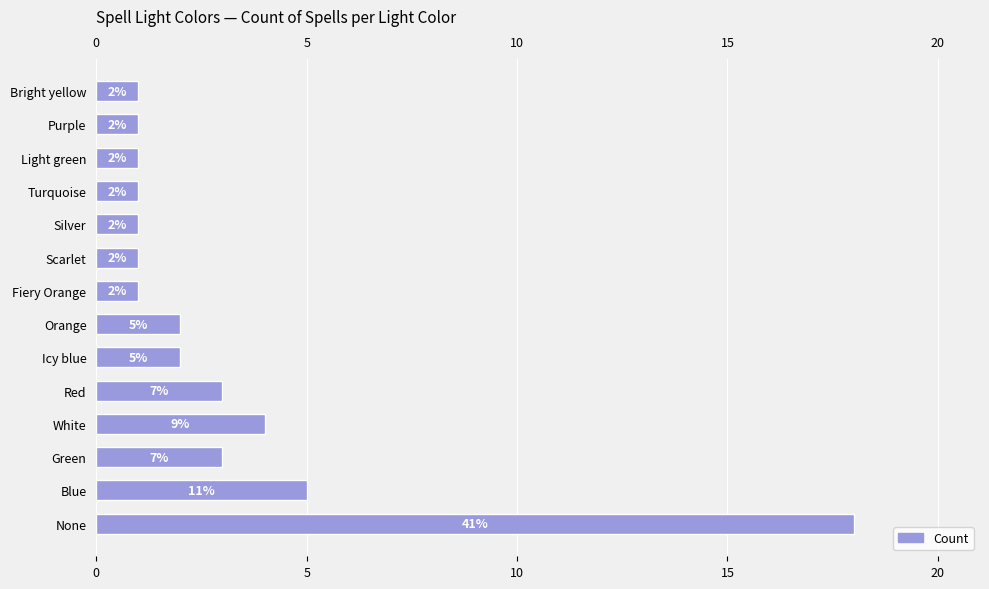

What is the average value?

3